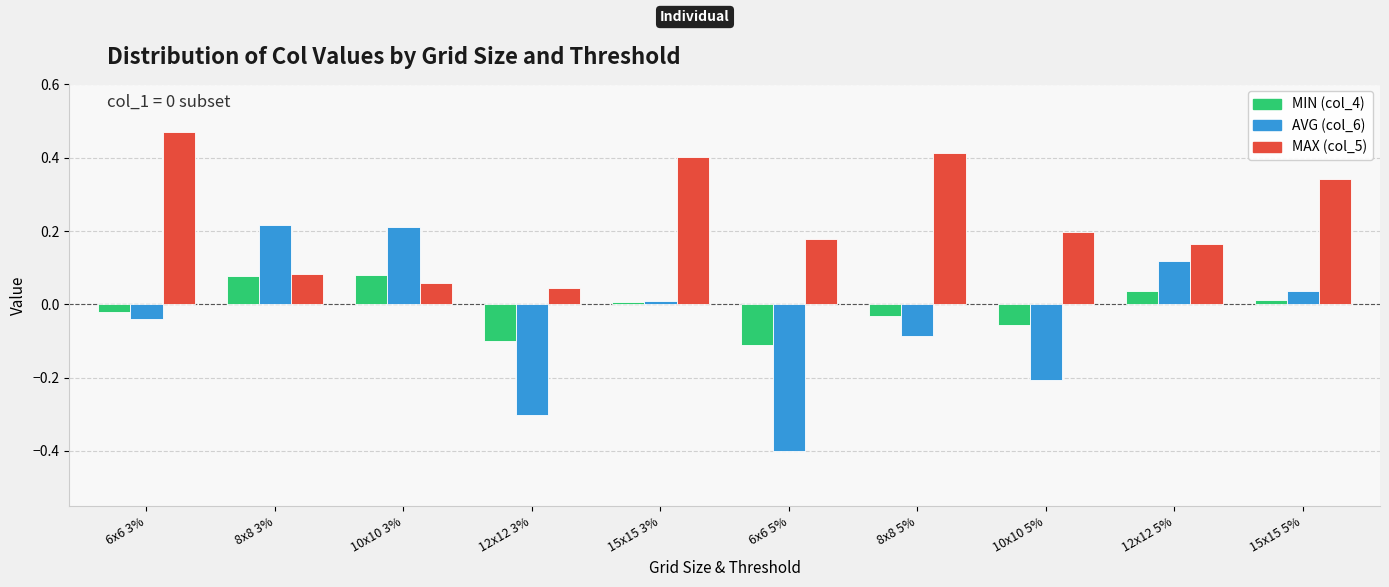

What is the minimum value shown in the chart?

-0.4